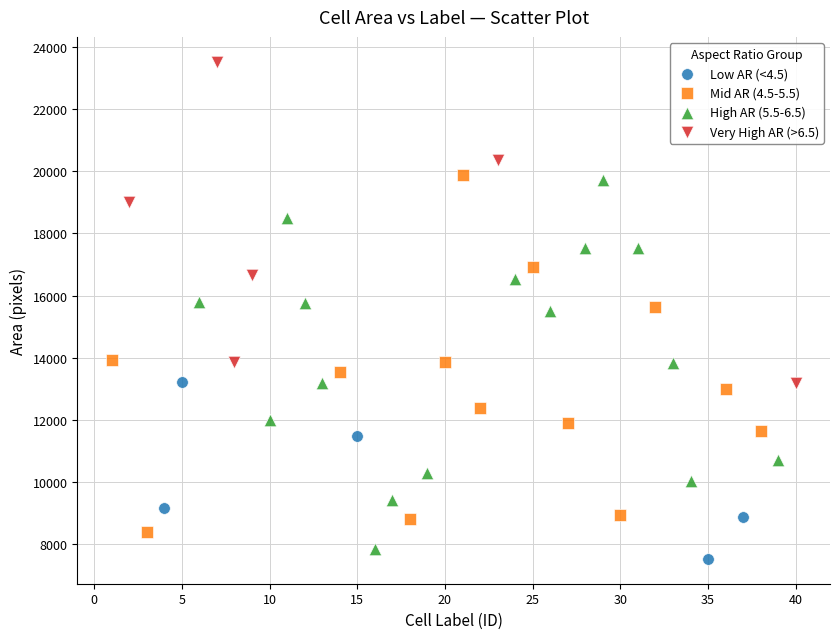

Which series contains the lowest Y value?

Low AR (<4.5)